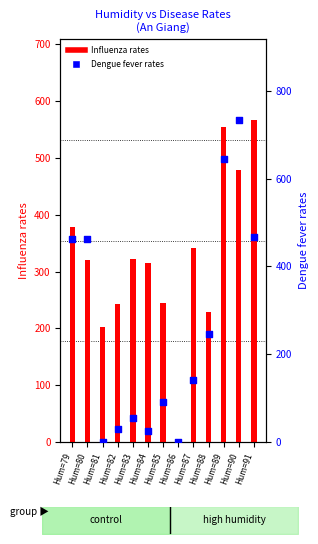

Is the value of Influenza rates at Hum=91 greater than the value of Dengue fever rates at Hum=83?

Yes